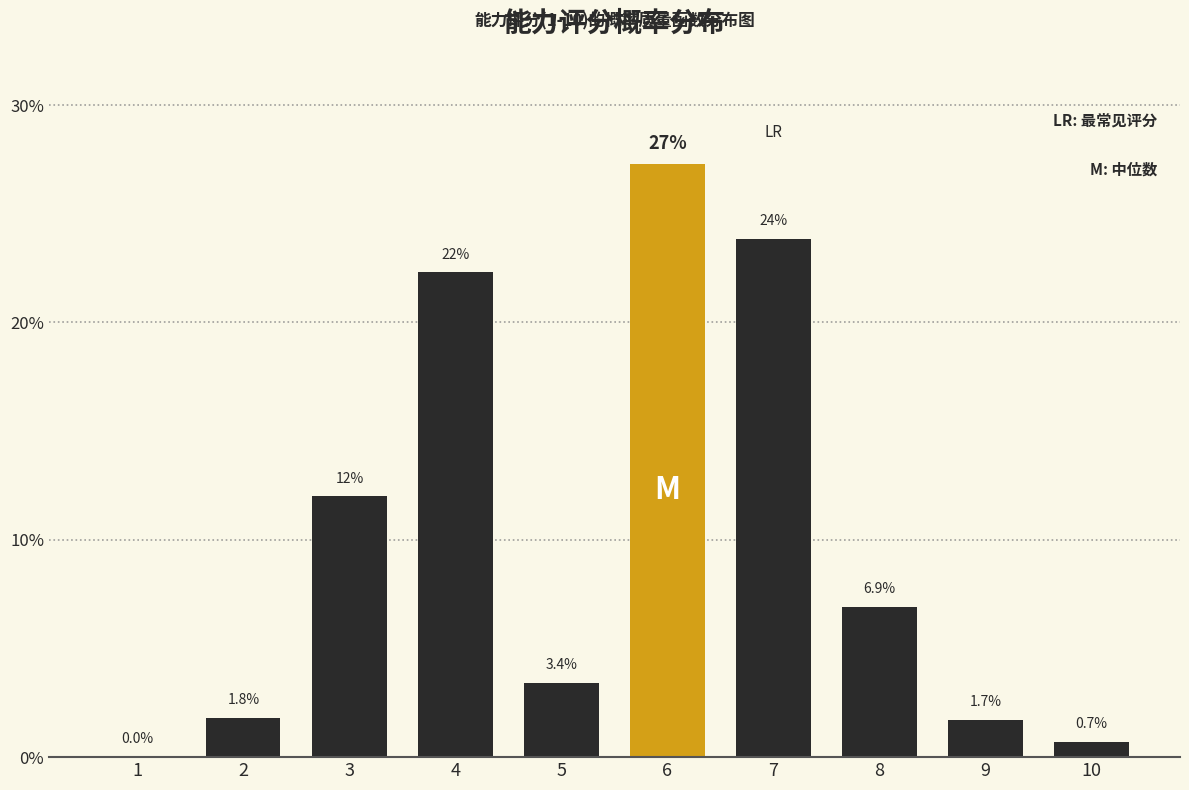

Reading right to left, transcribe all the data shown in this chart.

10=0.7	9=1.7	8=6.9	7=23.8	6=27.3	5=3.4	4=22.3	3=12.0	2=1.8	1=0.0